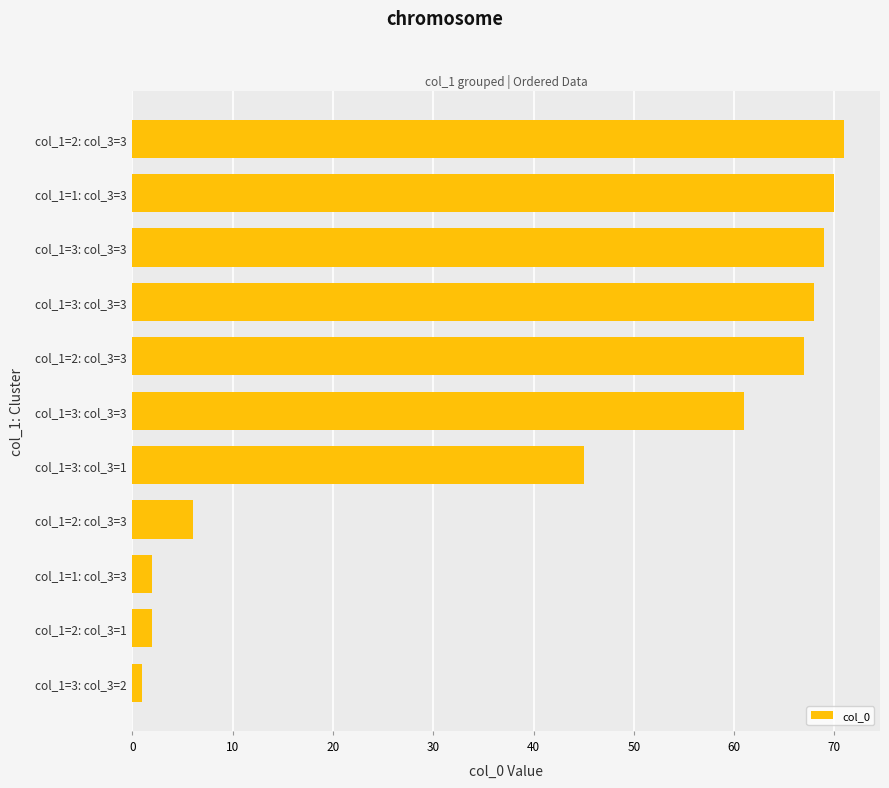

Does the chart contain any negative values?

No